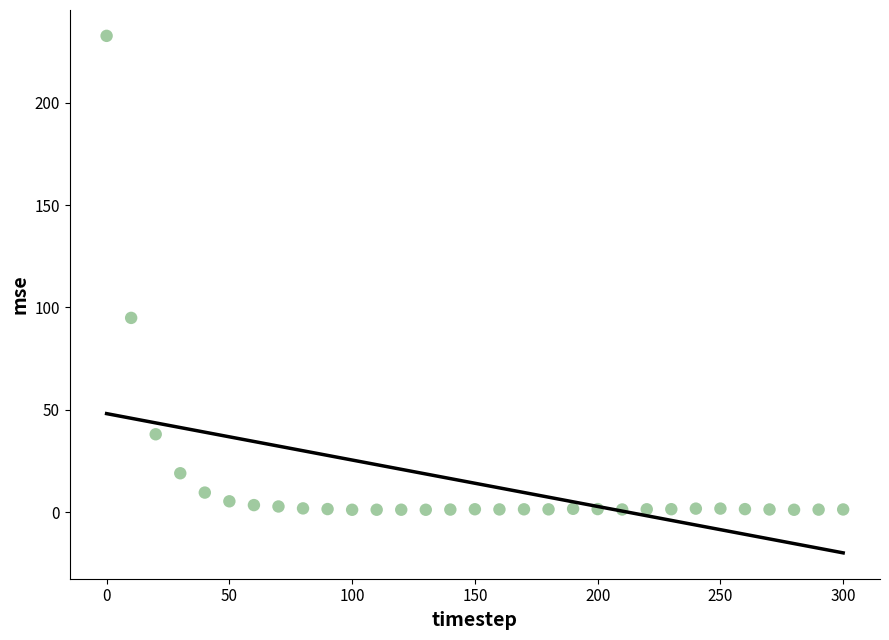

What Y value in the scatter plot is closest to 116?

94.9